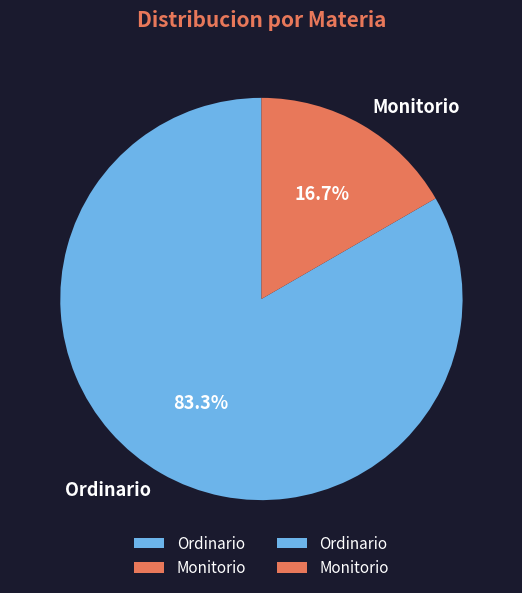

What percentage is the Monitorio slice, to the nearest percent?

17%